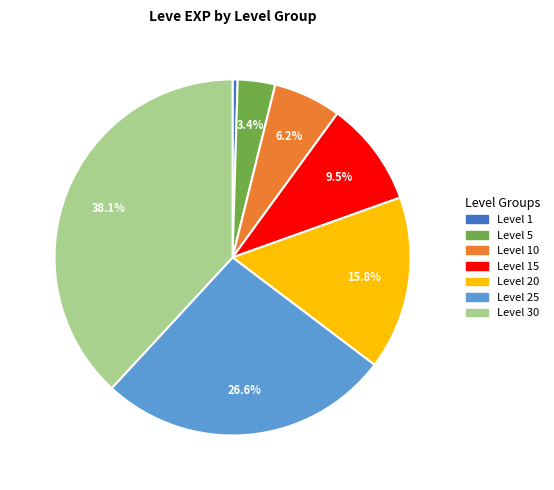

Is there any slice that represents more than half of the pie?

No